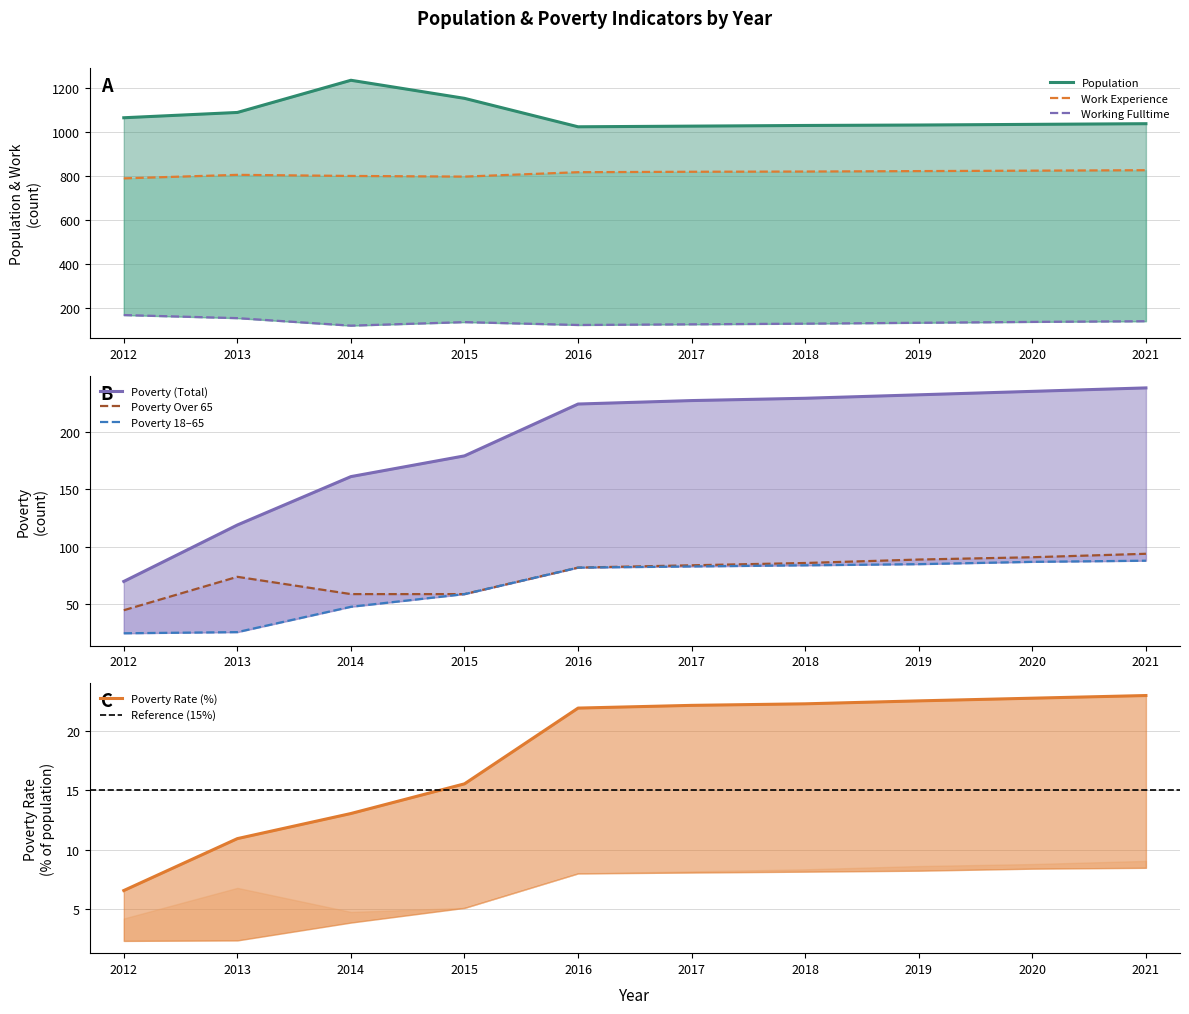

In Work_Experience, how many points are lower than both neighbors (excluding endpoints)?

1